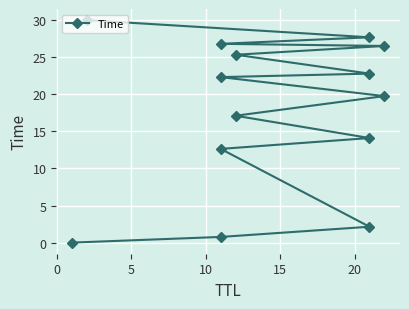

Reading right to left, what are all the values shown in this chart?

30.0	27.7	26.8	26.5	25.3	22.8	22.3	19.8	17.1	14.1	12.6	2.1	0.8	0.0